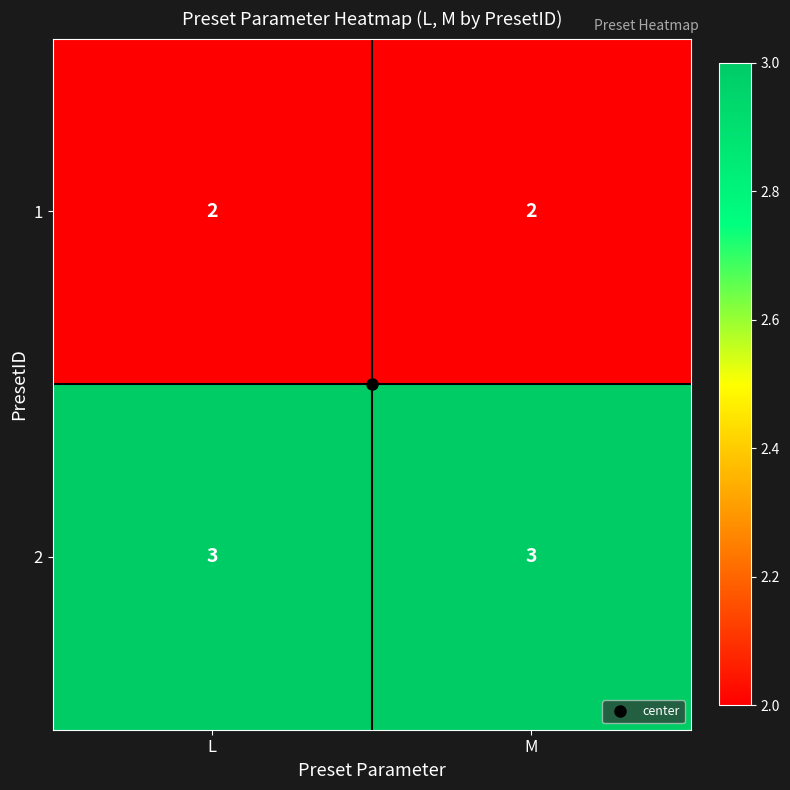

What is the sum of all 1 values?

4